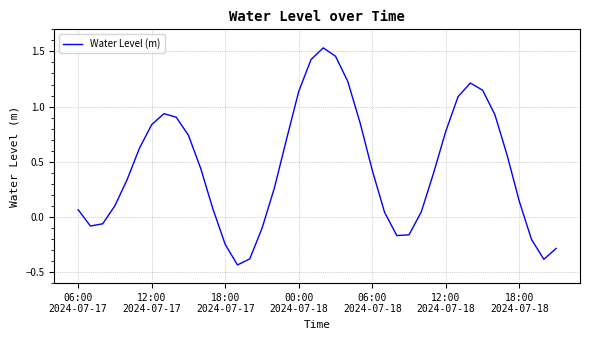

True or false: there are more than 2 points higher than both neighbors.

True